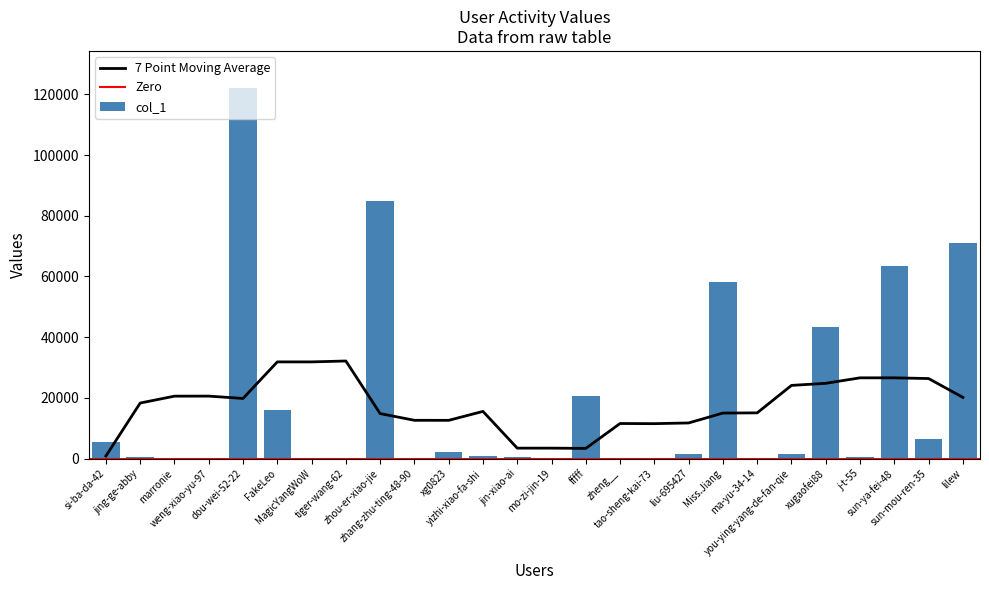

How many categories are shown in the chart?

26